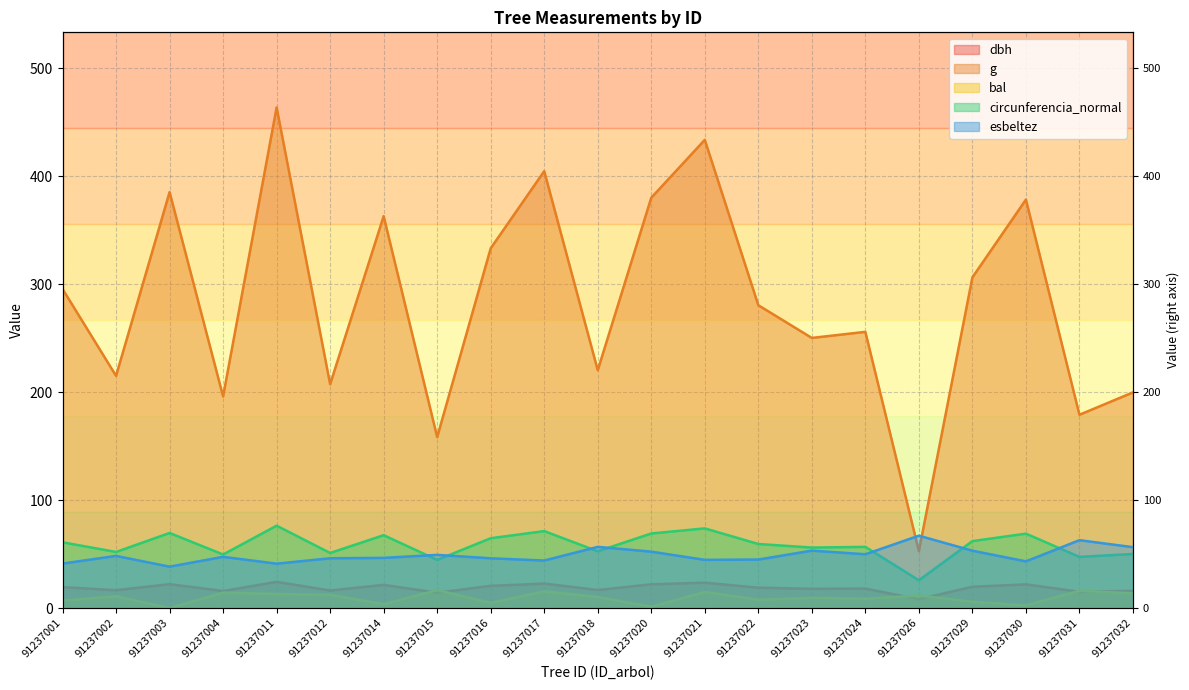

Reading right to left, extract all data points from this chart.

dbh: 91237032=15.9	91237031=15.1	91237030=21.9	91237029=19.8	91237026=8.2	91237024=18.1	91237023=17.9	91237022=18.9	91237021=23.5	91237020=22.0	91237018=16.8	91237017=22.7	91237016=20.6	91237015=14.2	91237014=21.5	91237012=16.2	91237011=24.3	91237004=15.8	91237003=22.1	91237002=16.6	91237001=19.4
g: 91237032=199.8	91237031=179.1	91237030=378.4	91237029=306.4	91237026=52.8	91237024=255.9	91237023=250.2	91237022=280.6	91237021=433.7	91237020=380.1	91237018=220.3	91237017=404.7	91237016=333.3	91237015=158.4	91237014=363.1	91237012=207.4	91237011=463.8	91237004=196.1	91237003=385.3	91237002=215.1	91237001=295.6
bal: 91237032=13.7	91237031=16.1	91237030=2.4	91237029=5.9	91237026=11.7	91237024=8.7	91237023=9.5	91237022=7.8	91237021=14.9	91237020=1.2	91237018=10.3	91237017=15.5	91237016=4.8	91237015=16.7	91237014=3.6	91237012=12.3	91237011=13.0	91237004=14.3	91237003=0.0	91237002=11.0	91237001=6.8
circunferencia_normal: 91237032=50.1	91237031=47.4	91237030=69.0	91237029=62.0	91237026=25.8	91237024=56.7	91237023=56.1	91237022=59.4	91237021=73.8	91237020=69.1	91237018=52.6	91237017=71.3	91237016=64.7	91237015=44.6	91237014=67.5	91237012=51.0	91237011=76.3	91237004=49.6	91237003=69.6	91237002=52.0	91237001=61.0
esbeltez: 91237032=56.4	91237031=62.9	91237030=43.3	91237029=53.2	91237026=67.1	91237024=49.9	91237023=53.2	91237022=45.0	91237021=44.7	91237020=52.3	91237018=56.7	91237017=44.0	91237016=46.1	91237015=49.3	91237014=46.5	91237012=46.1	91237011=41.1	91237004=47.5	91237003=38.4	91237002=48.3	91237001=41.2